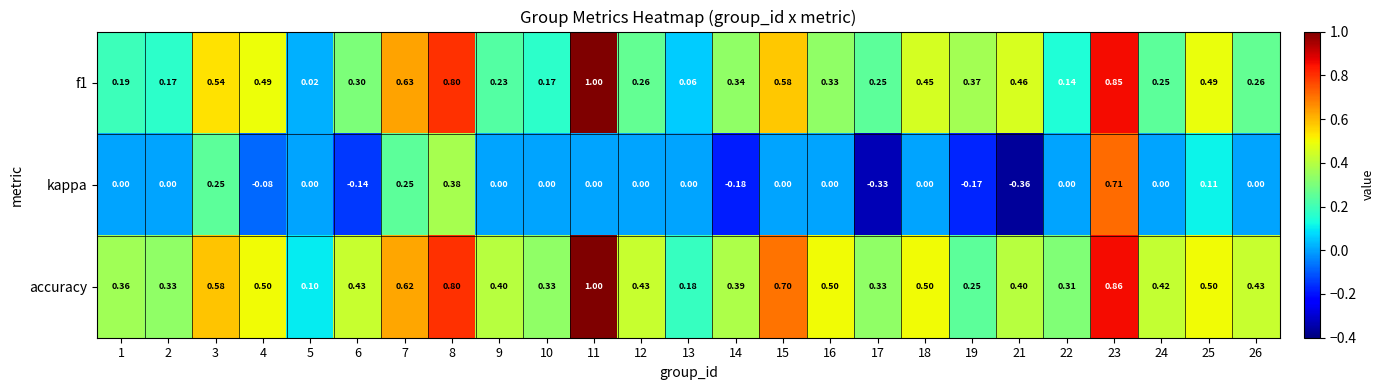

Is the value of accuracy at 22 greater than the value of f1 at 3?

No